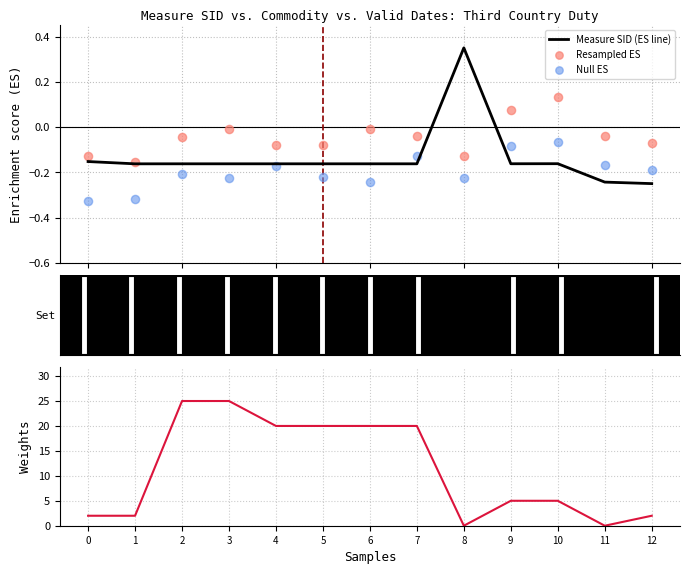

Is the value of Null ES at 6 greater than the value of Measure SID (ES line) at 9?

No